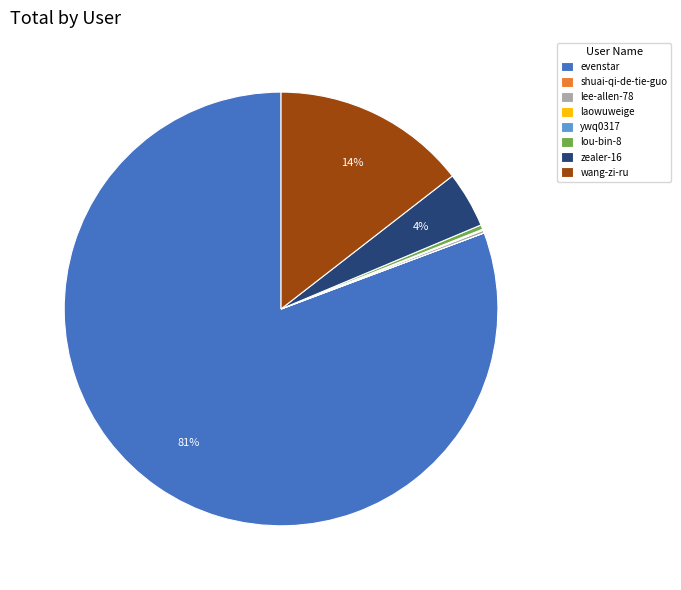

To the nearest percent, what portion does wang-zi-ru represent?

14%